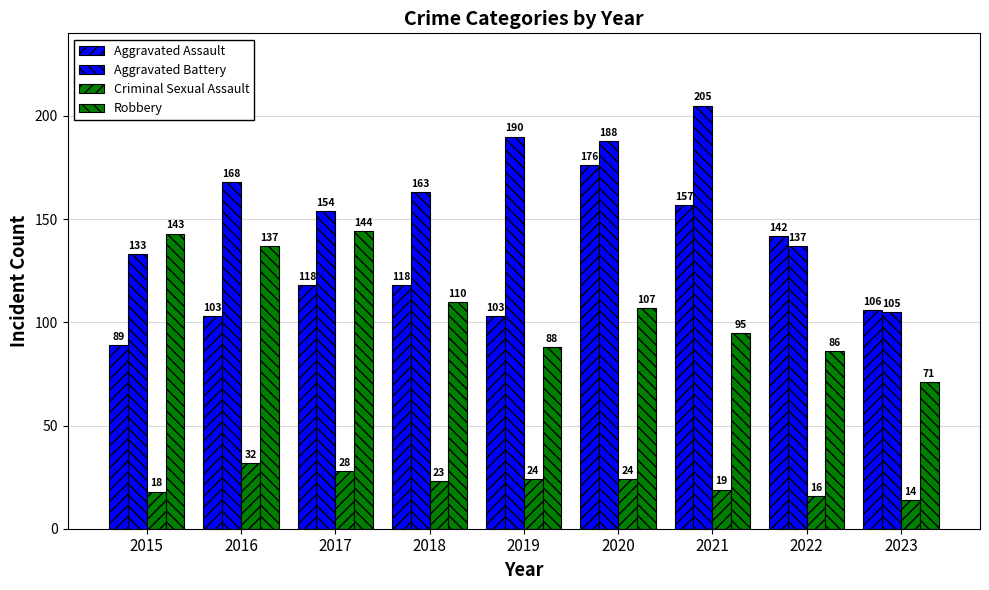

Reading left to right, list all the values displayed in this chart.

Aggravated Assault: 89	103	118	118	103	176	157	142	106
Aggravated Battery: 133	168	154	163	190	188	205	137	105
Criminal Sexual Assault: 18	32	28	23	24	24	19	16	14
Robbery: 143	137	144	110	88	107	95	86	71